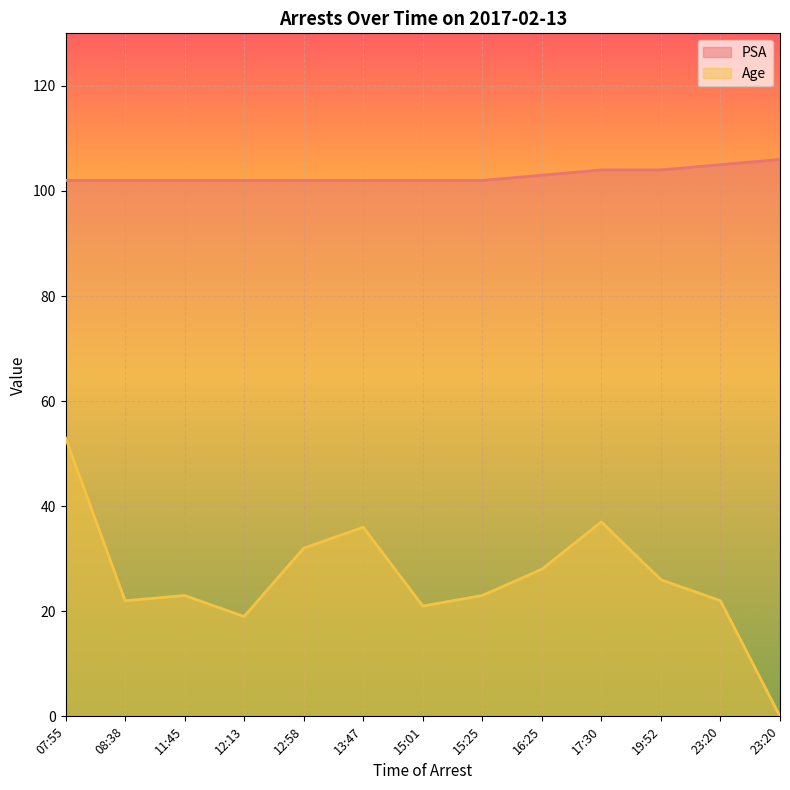

List the labels in order of Age value, smallest first.

23:20, 12:13, 15:01, 08:38, 23:20, 11:45, 15:25, 19:52, 16:25, 12:58, 13:47, 17:30, 07:55